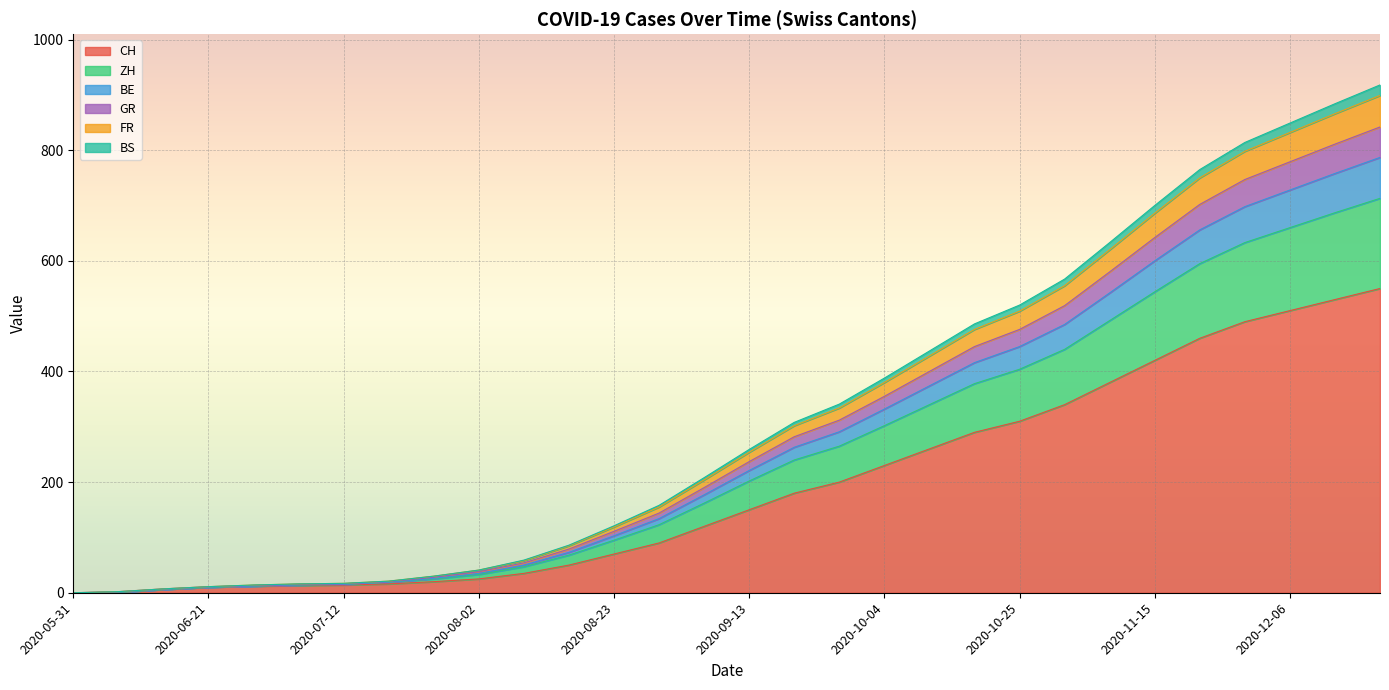

What is the maximum value for CH?

550